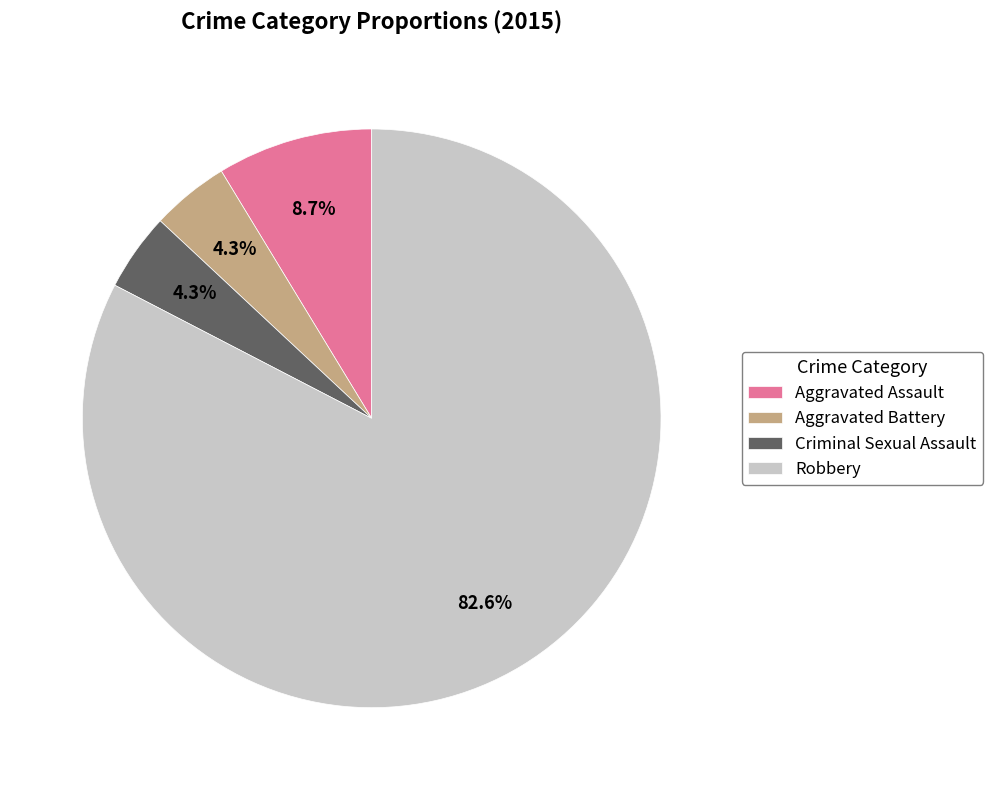

Is the sum of Robbery and Aggravated Battery greater than half?

Yes